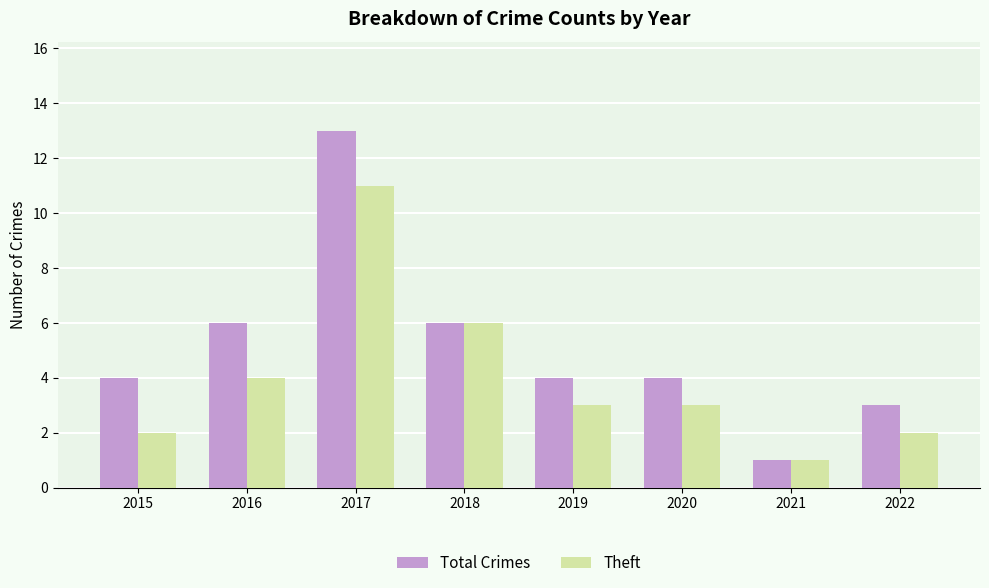

Rank the series at 2022 from lowest to highest value.

Theft, Total Crimes